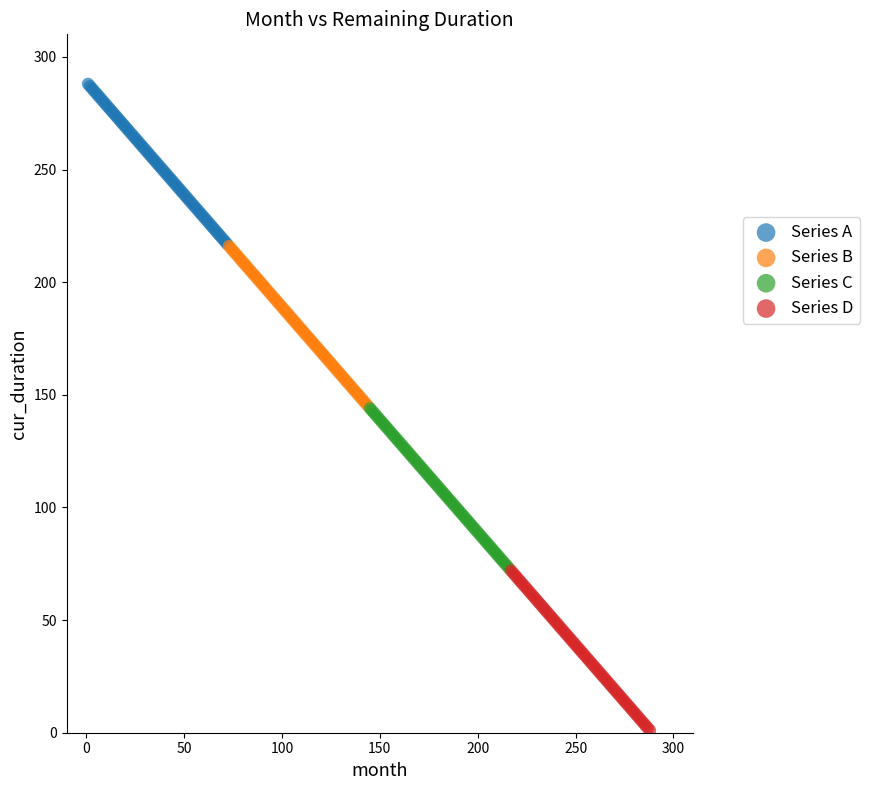

Which series contains the lowest Y value?

Series D